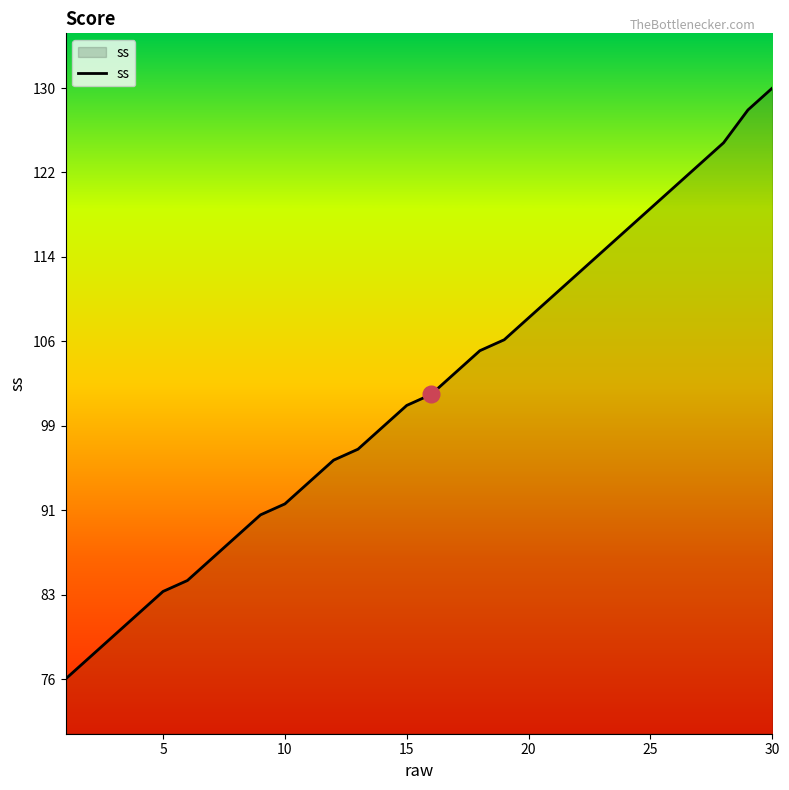

What is the sum of all values?

3061